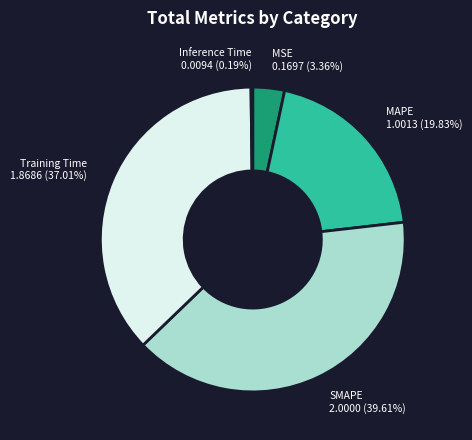

Approximately how many times larger is the value at SMAPE compared to MAPE?

2.0